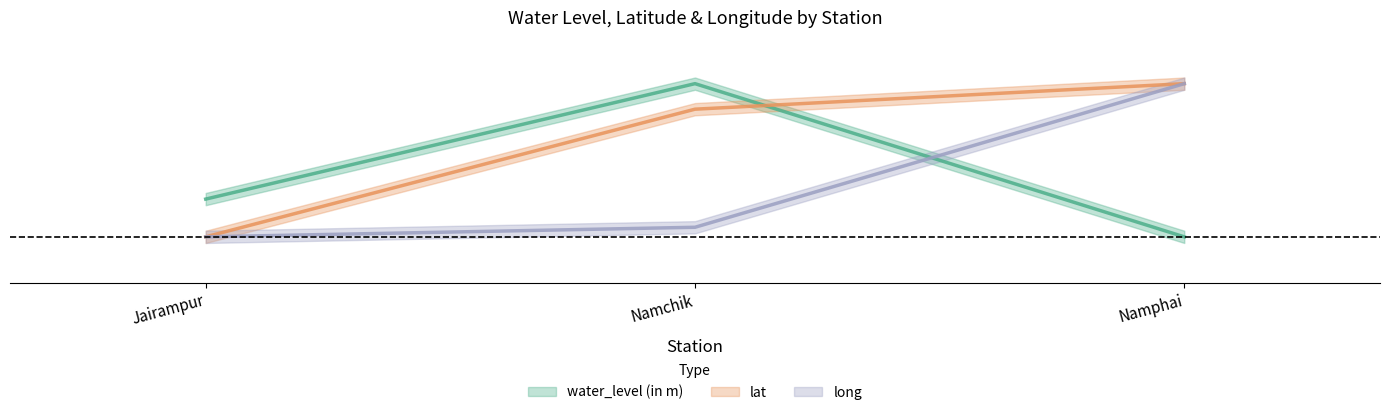

At how many categories does at least one series exceed 0?

3